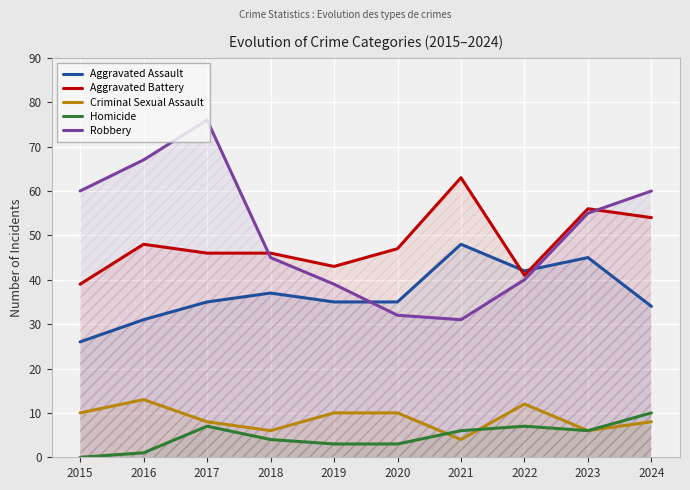

How many values in the Criminal Sexual Assault series are below 10?

5